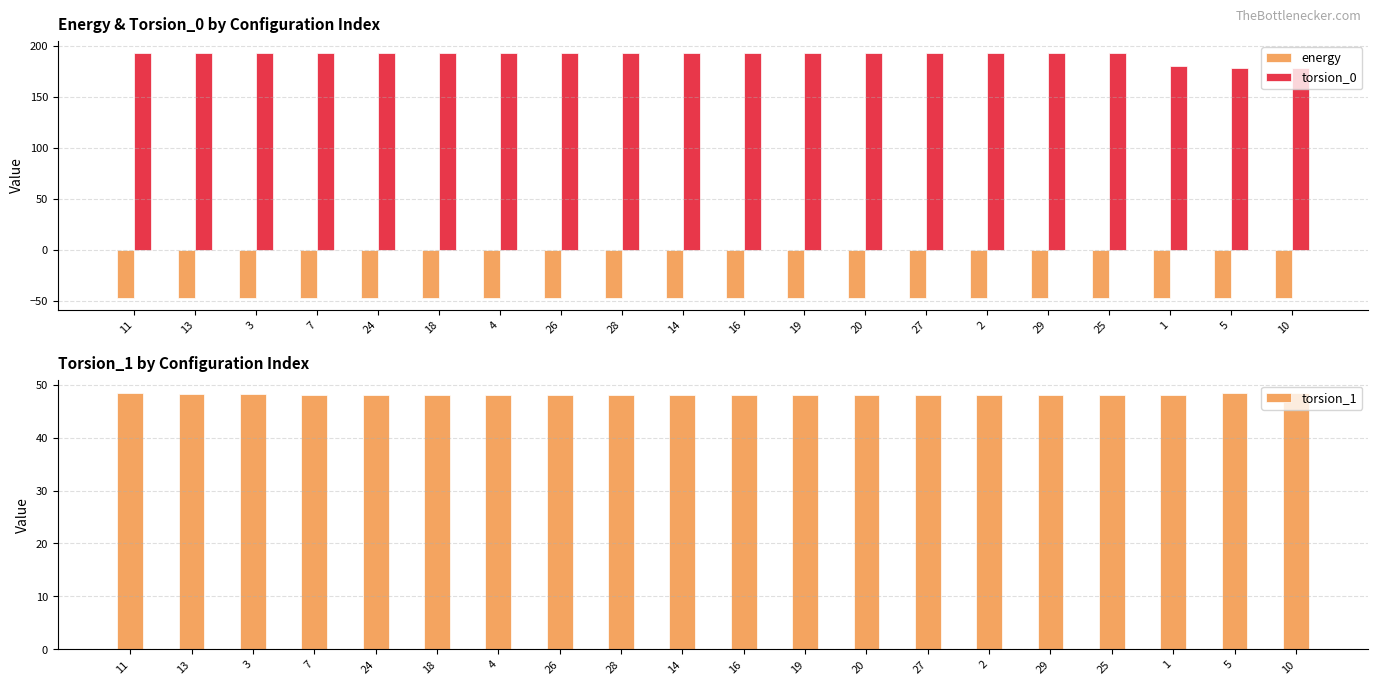

What value does the torsion_1 series have at 1?

48.1